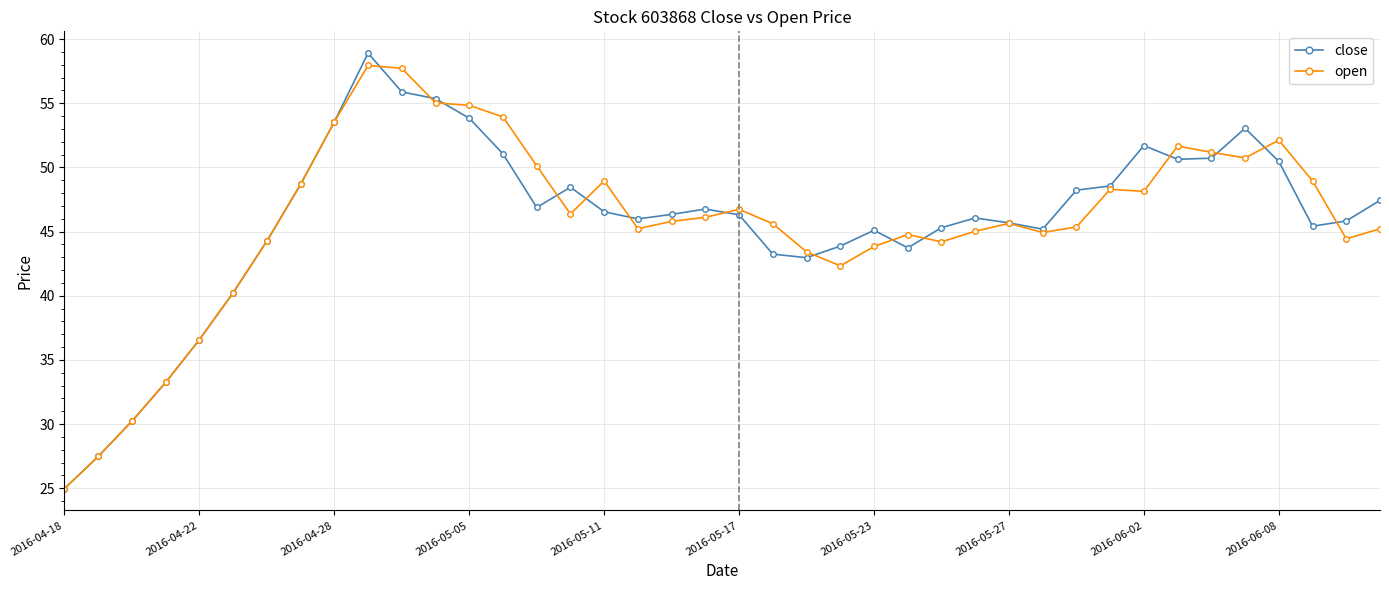

Rank the series by their maximum value, from highest to lowest.

close, open